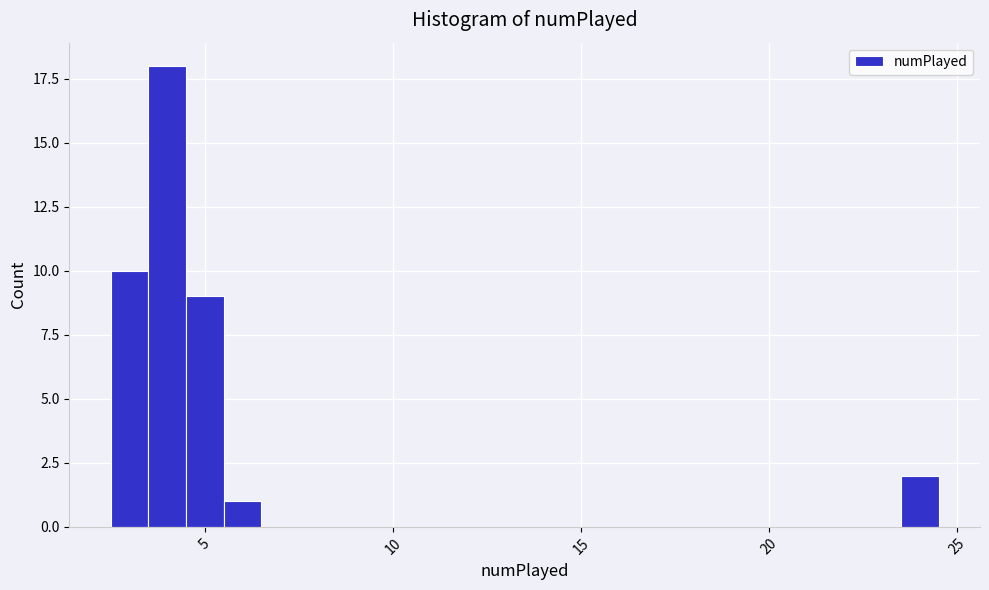

Read against the x-axis, roughly where is the centre of the tallest bar?

4.0